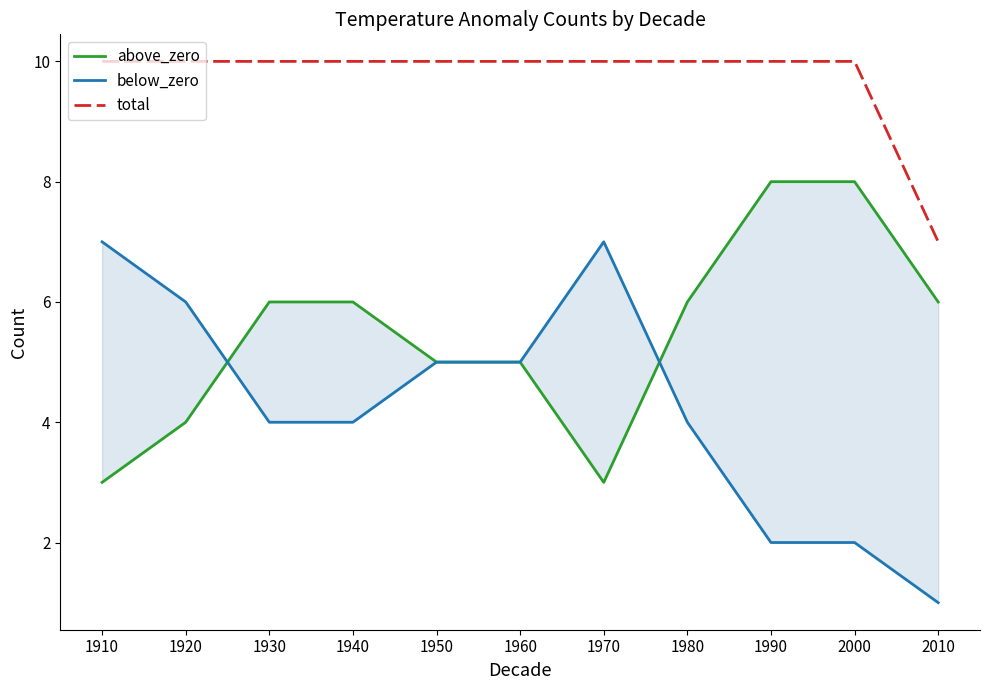

Which series has the widest spread of values?

below_zero